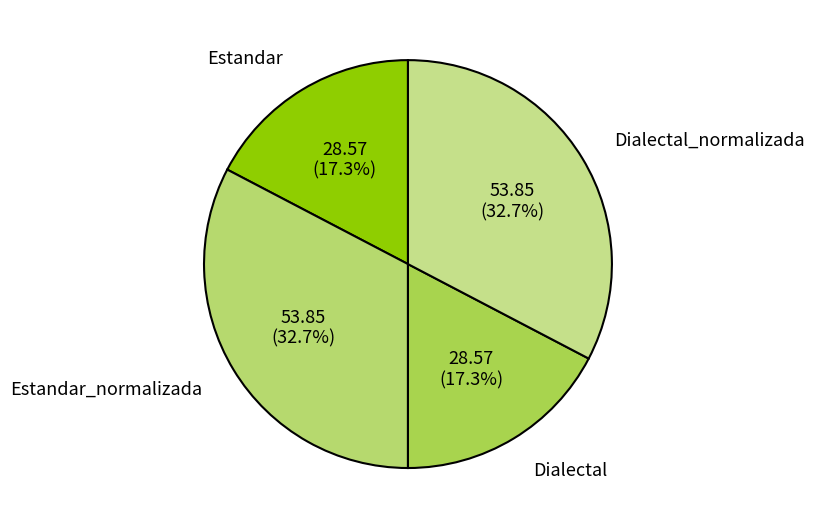

Is there any slice that represents more than half of the pie?

No